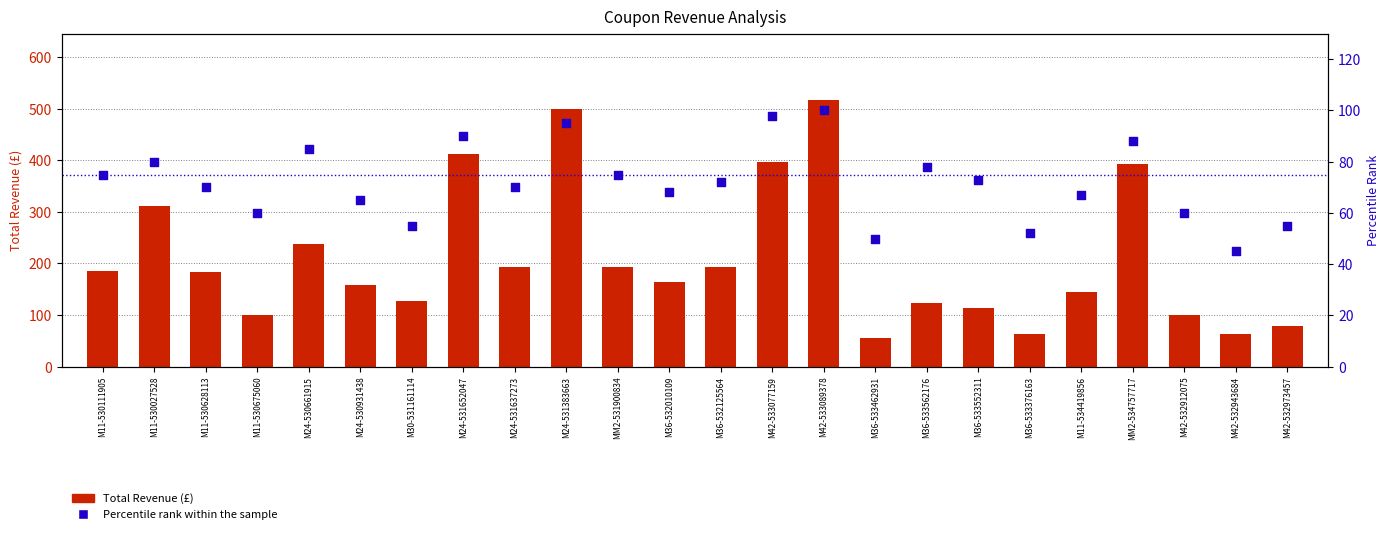

Is the value of Percentile rank within the sample at M42-532973457 greater than the value of Total Revenue (£) at M11-534419856?

No